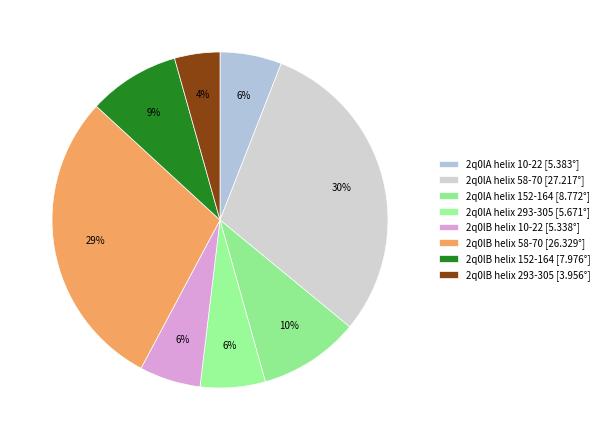

How many segments does this pie chart have?

8